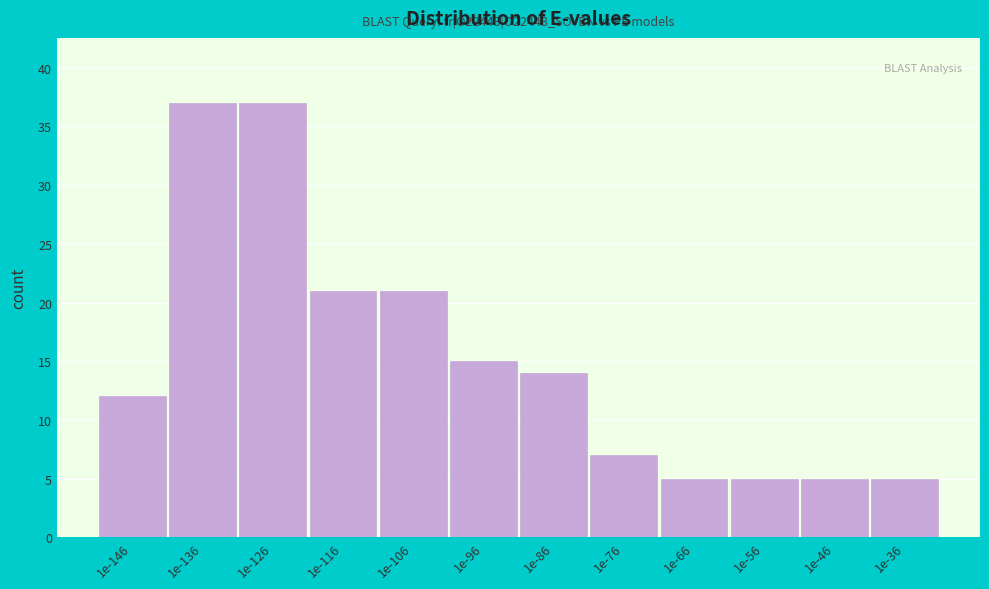

Reading left to right, what are all the values shown in this chart?

12	37	37	21	21	15	14	7	5	5	5	5